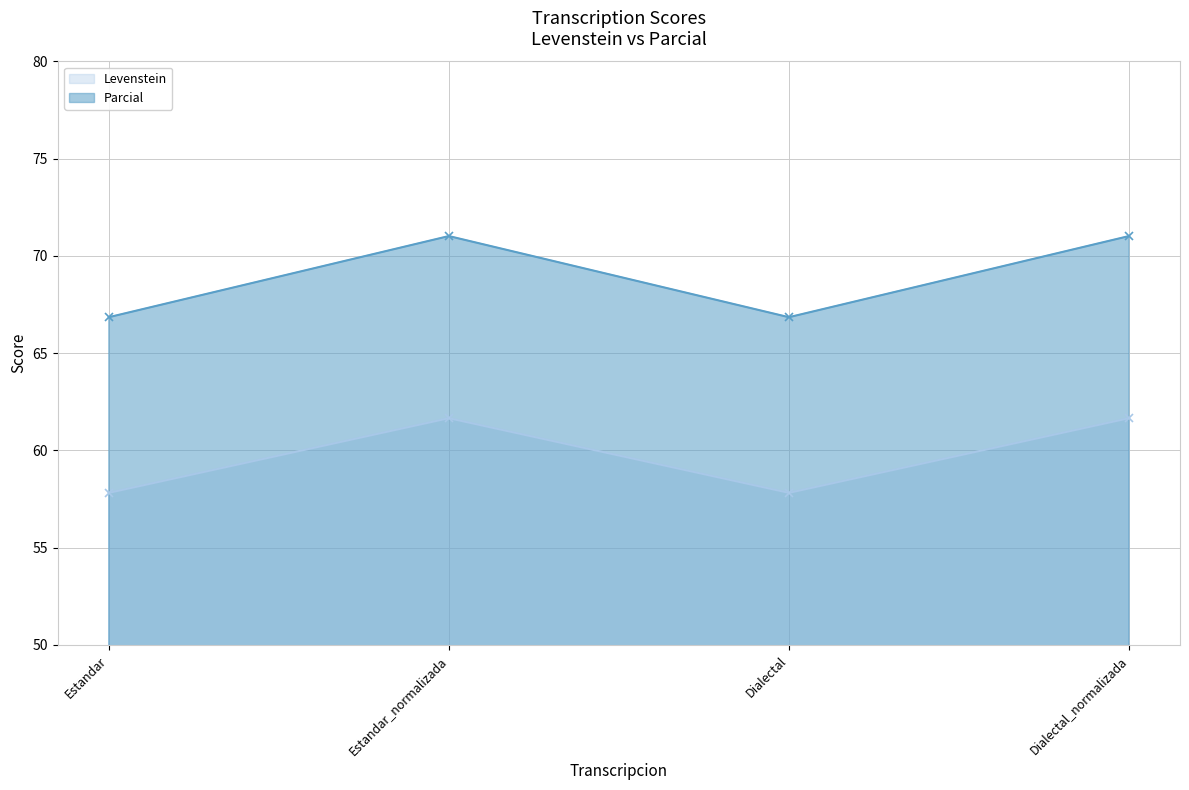

True or false: Parcial and Levenstein intersect in this chart.

False